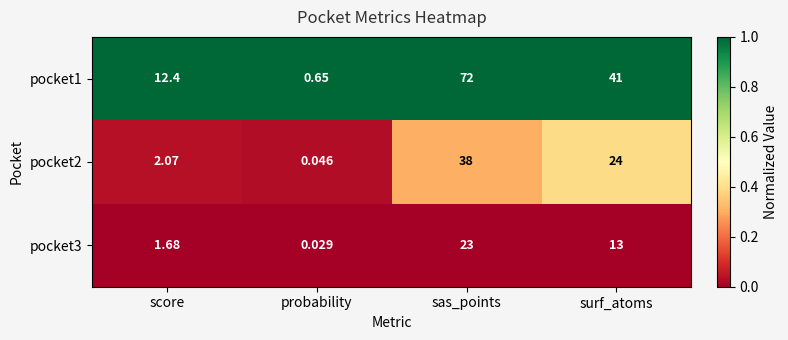

At which label is pocket3 closest to 11?

surf_atoms